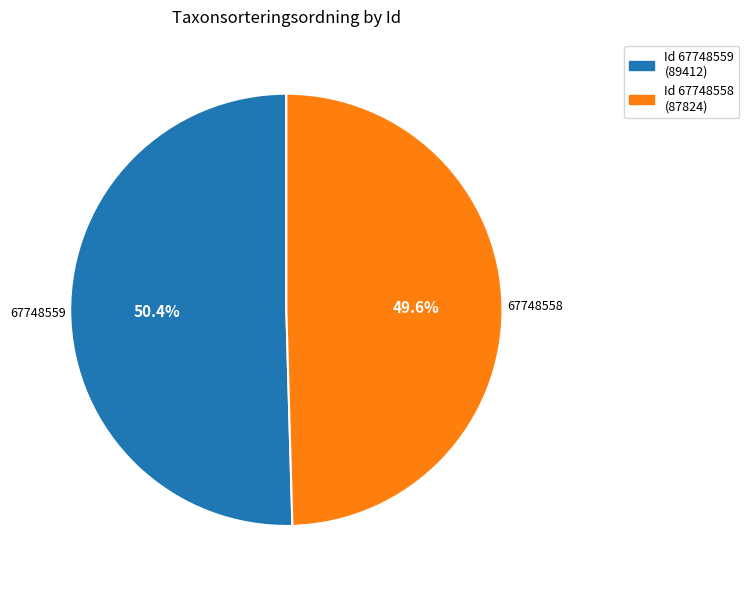

What is the ratio of the value at Id 67748559 (89412) to the value at Id 67748558 (87824)?

1.0